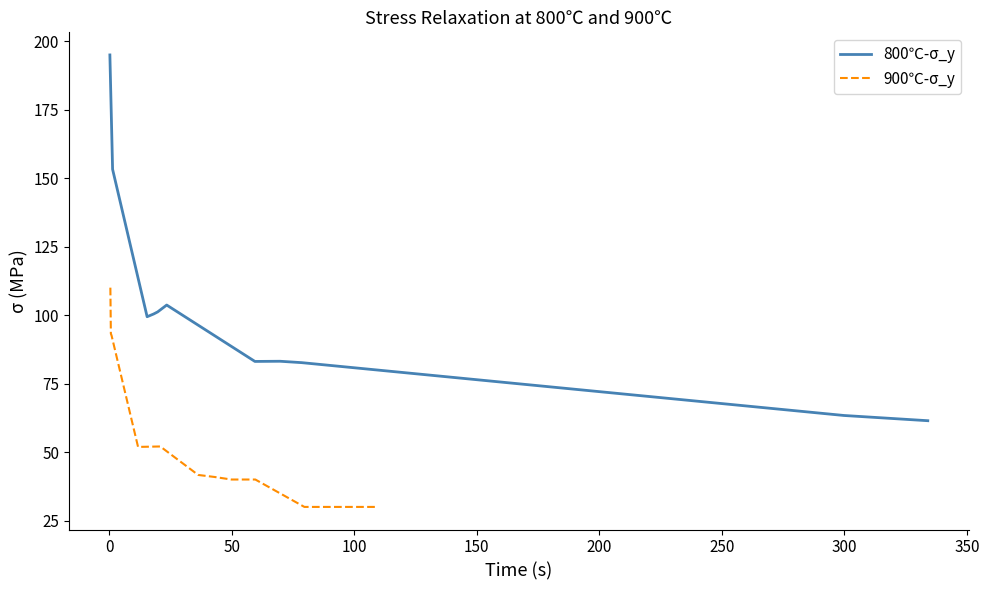

Which series has the largest total across all categories?

800℃-σ_y